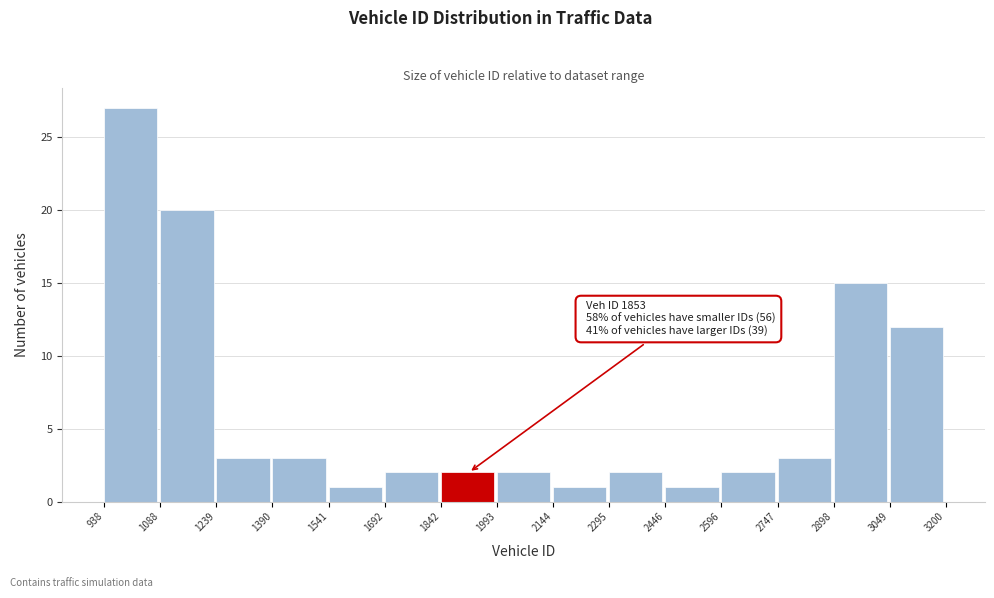

Which range on the x-axis has the tallest bar?

938 to 1088